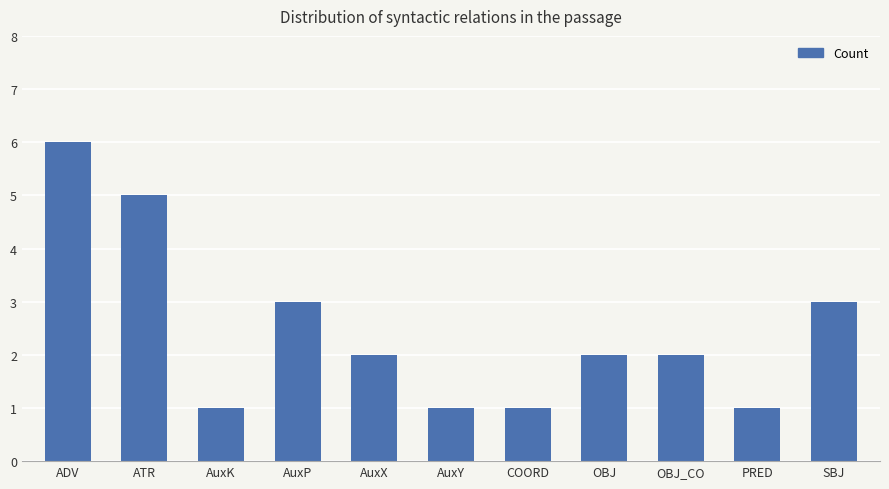

What is the label of the 9th bar from the right?

AuxK